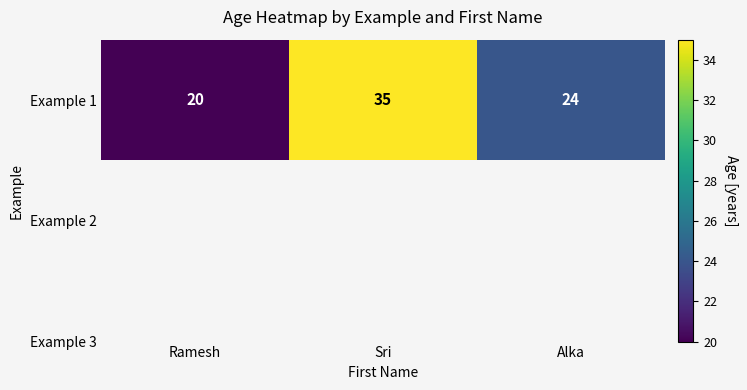

At which label does the data first exceed 24?

Sri